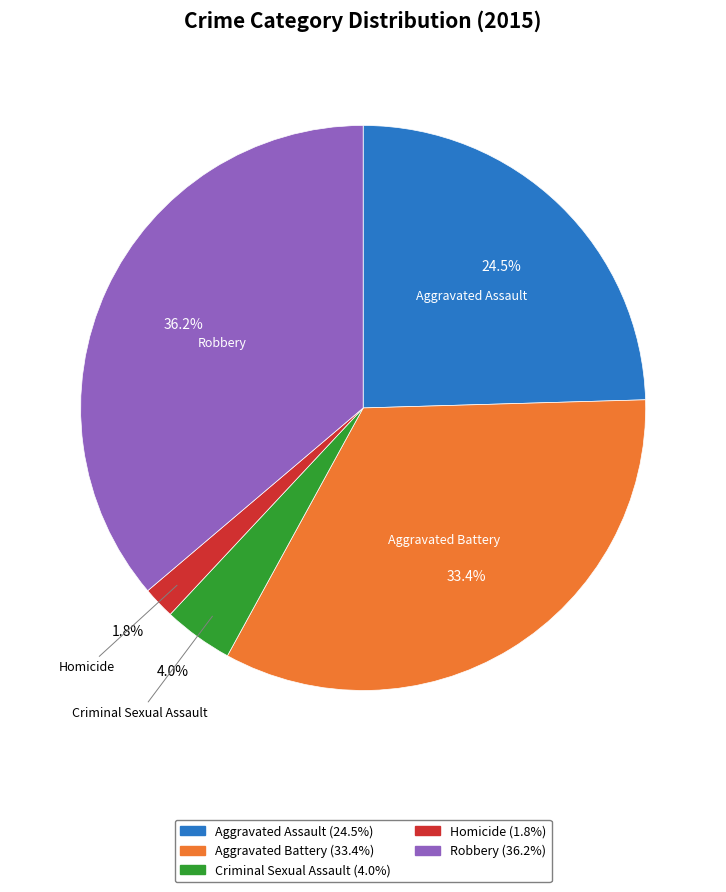

Count the number of slices in the pie.

5